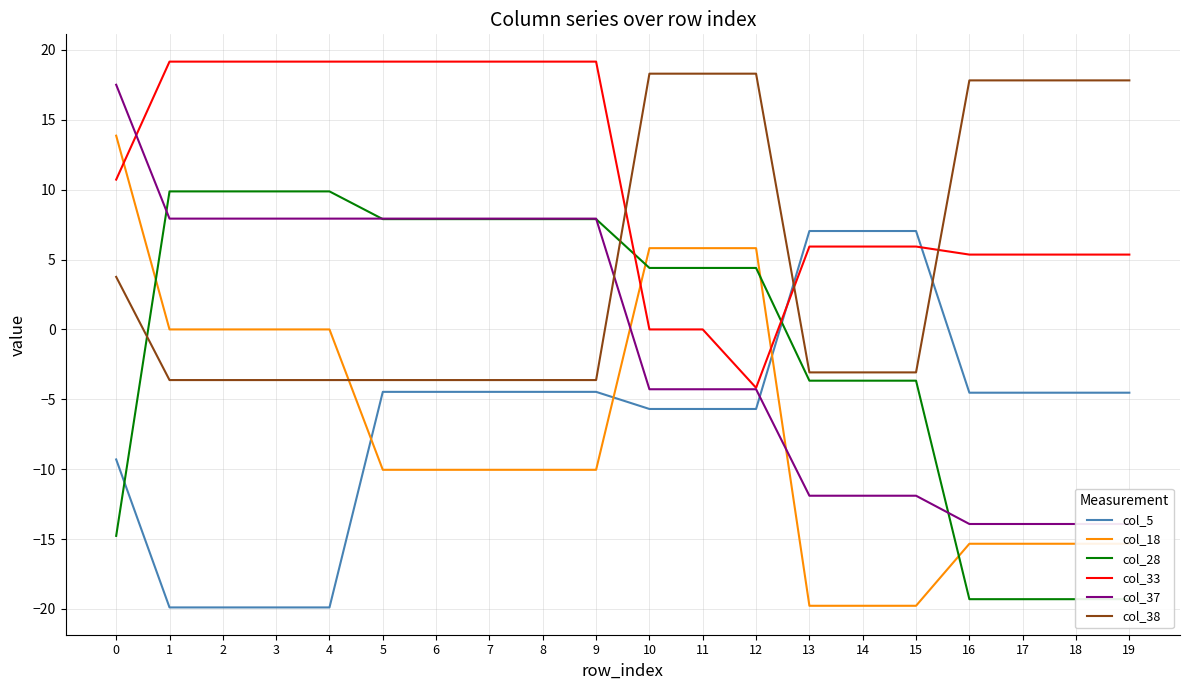

What are all the series names shown in the legend?

col_5, col_18, col_28, col_33, col_37, col_38